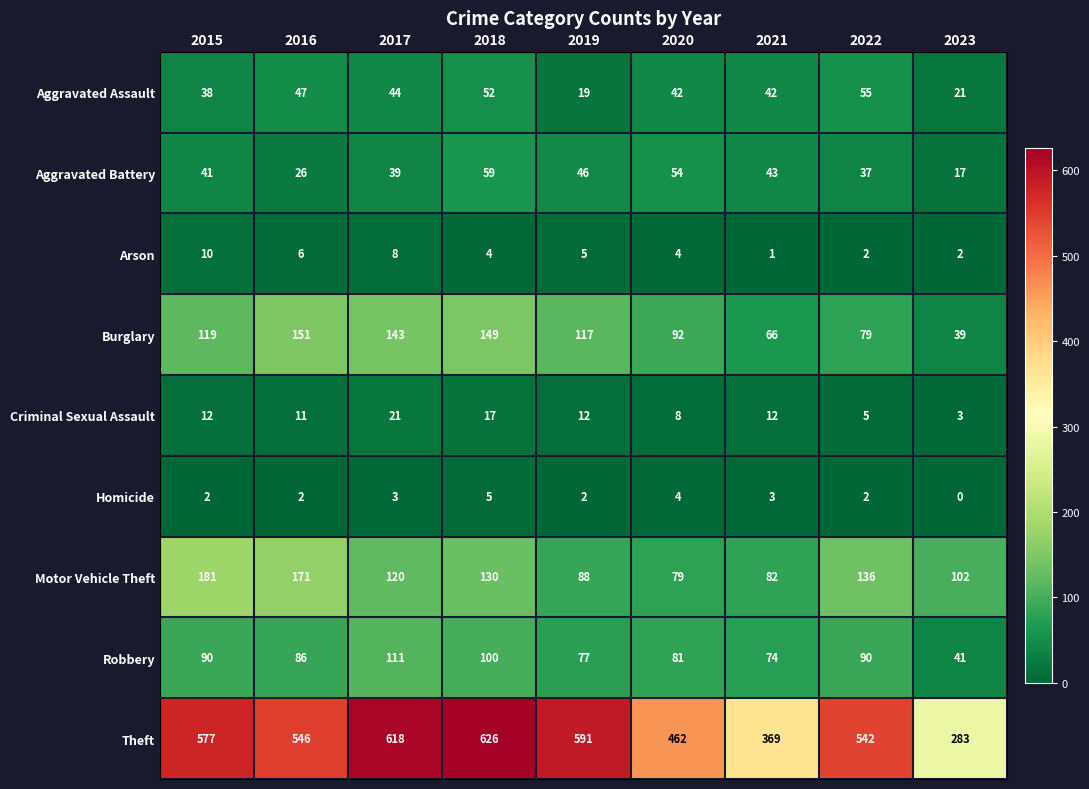

What is the highest value of the Theft series?

626